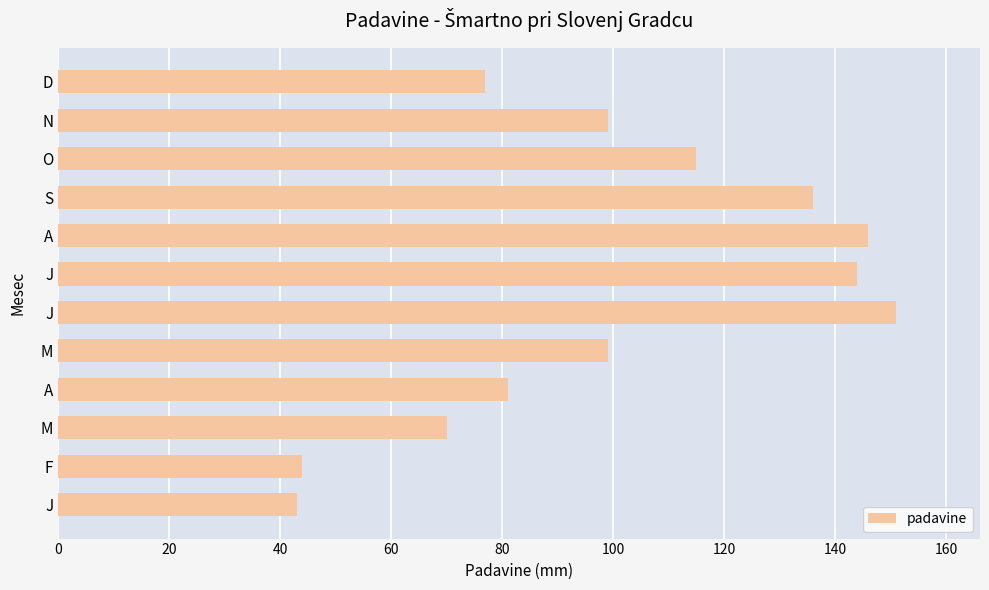

Count the number of data series in this chart.

1